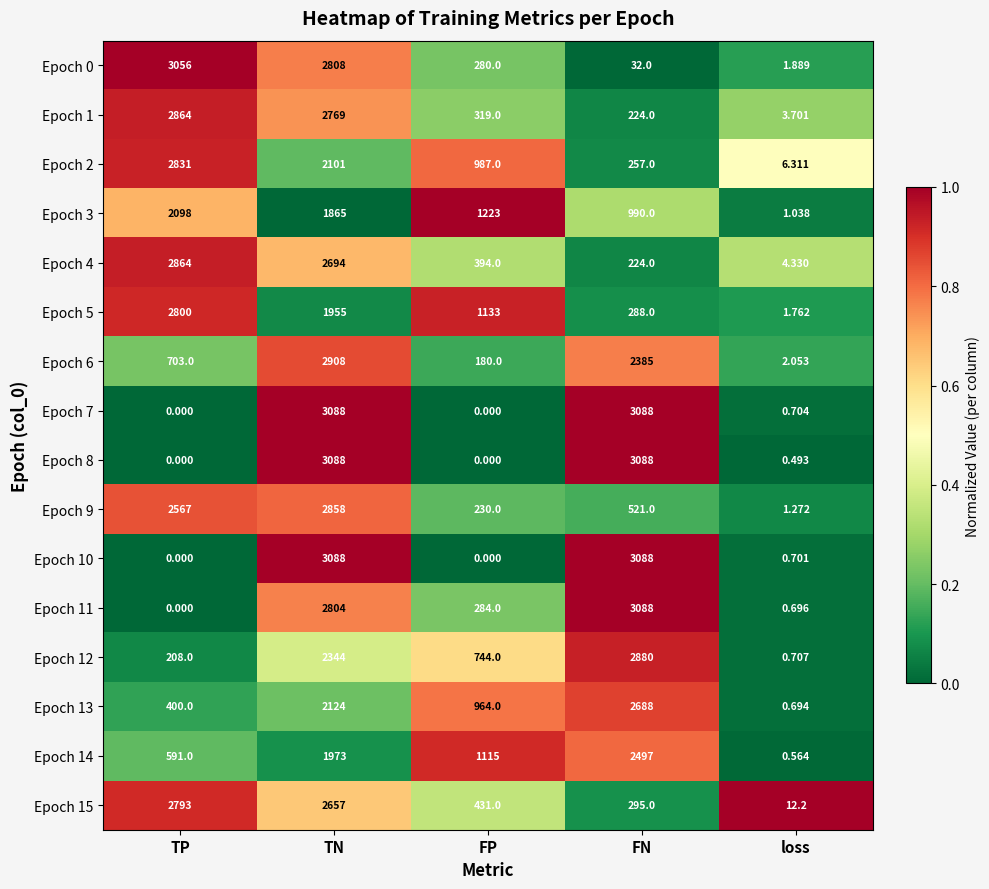

At which label is Epoch 4 closest to 1434?

FP